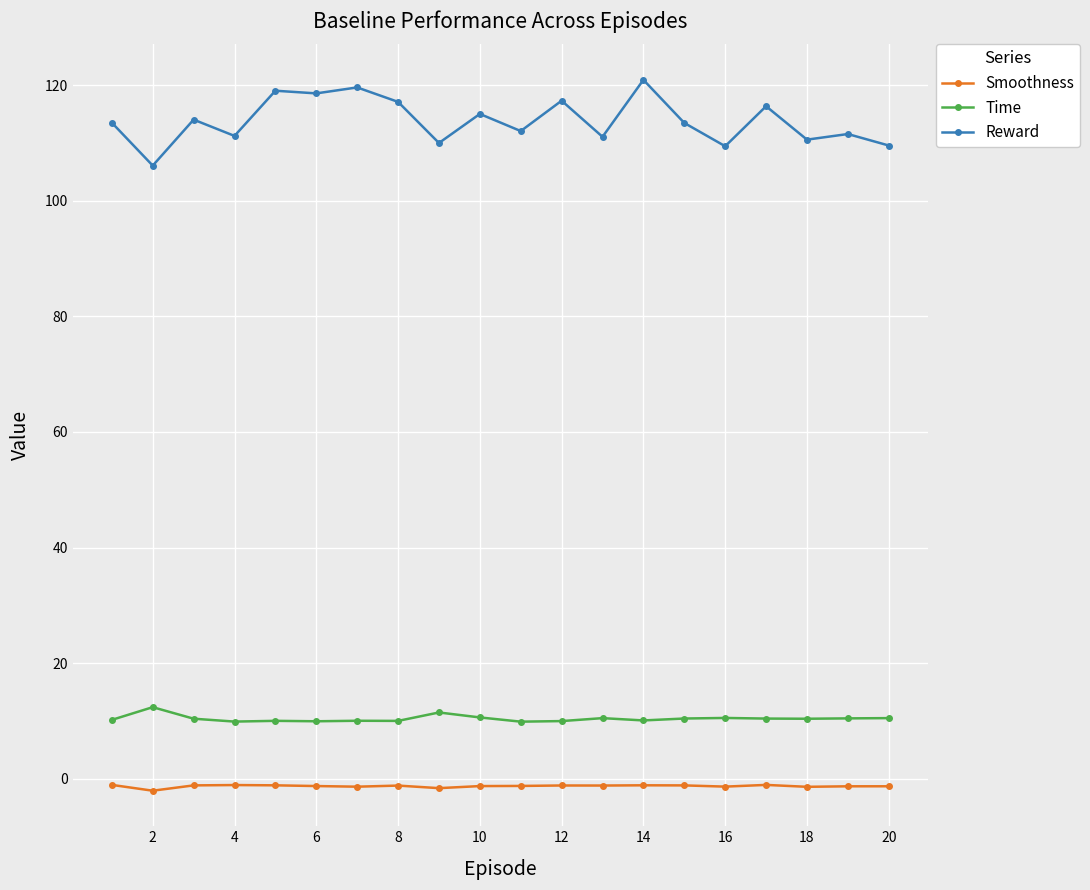

How many lines are shown in the chart?

3